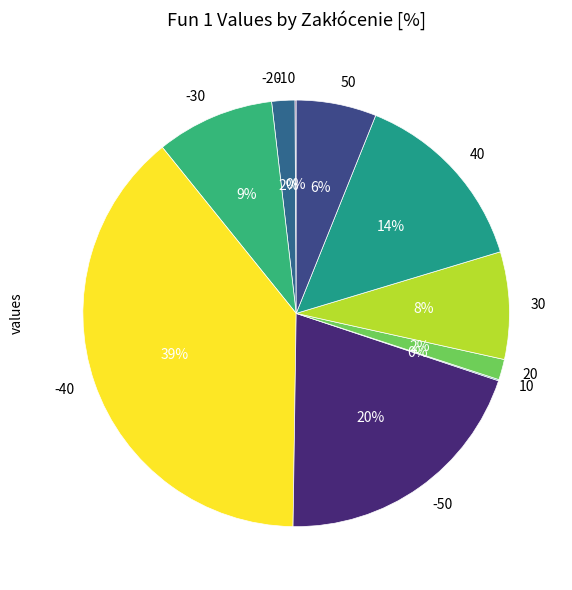

The 50 slice represents 12% of the pie. True or false?

False